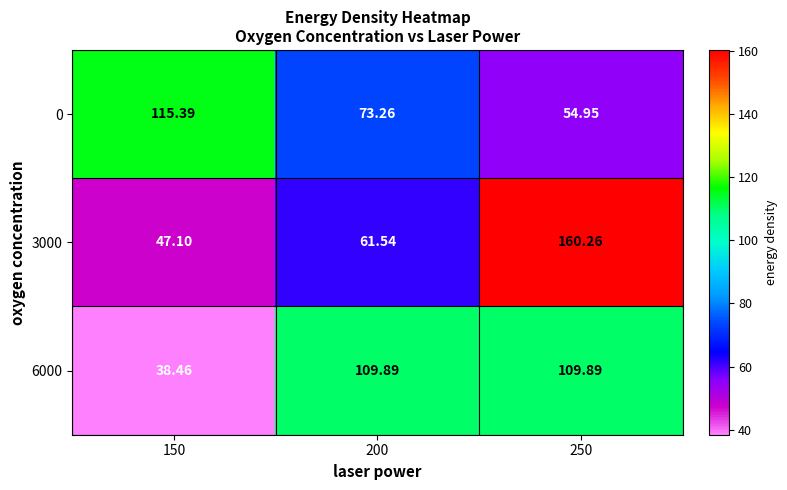

How many categories are shown in the chart?

3